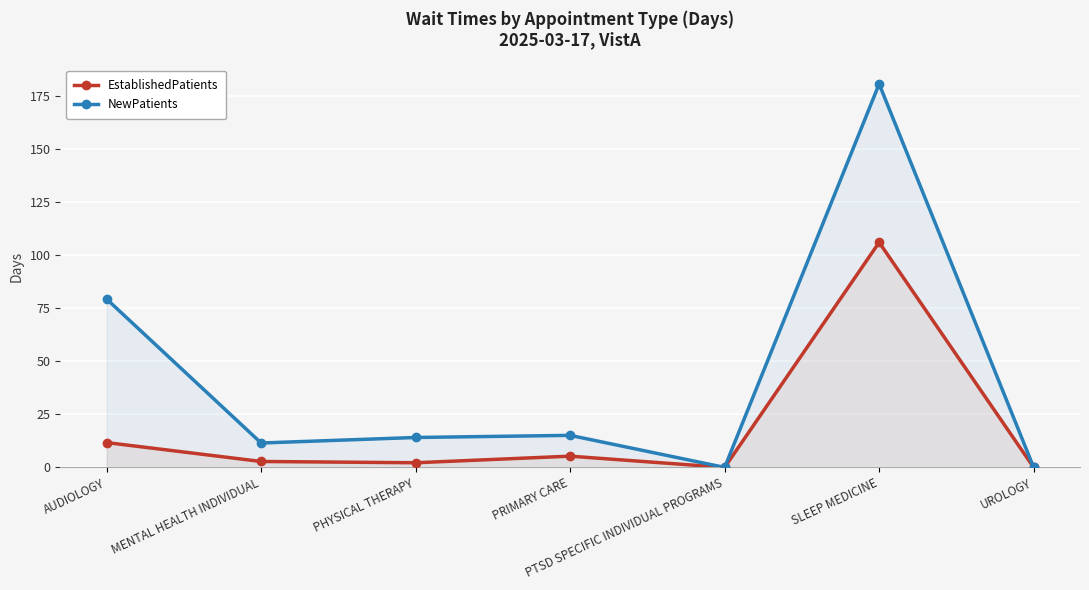

Rank the series by their average value, from lowest to highest.

EstablishedPatients, NewPatients